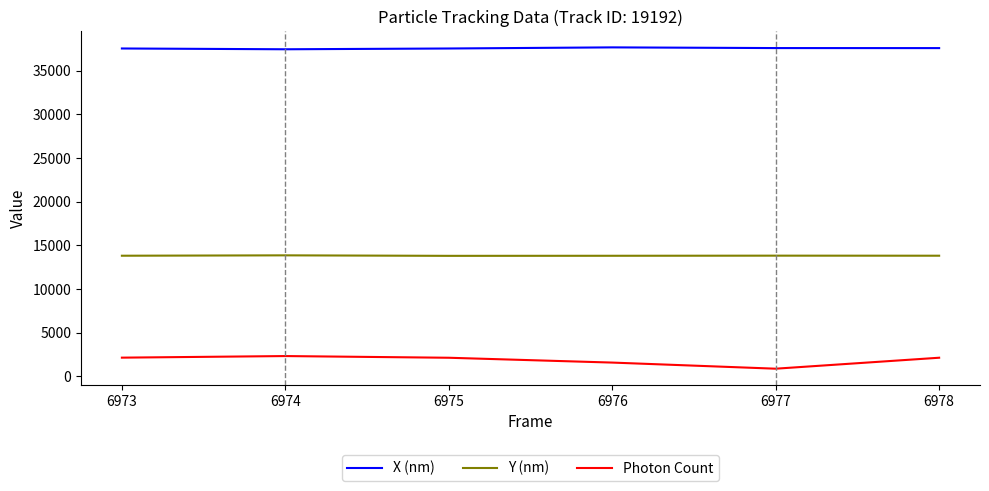

What is the sum of all Y (nm) values?

82847.1